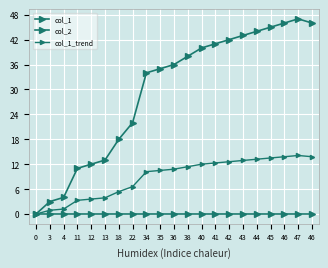

Is it true that col_1_trend equals 0.4 at 4?

False